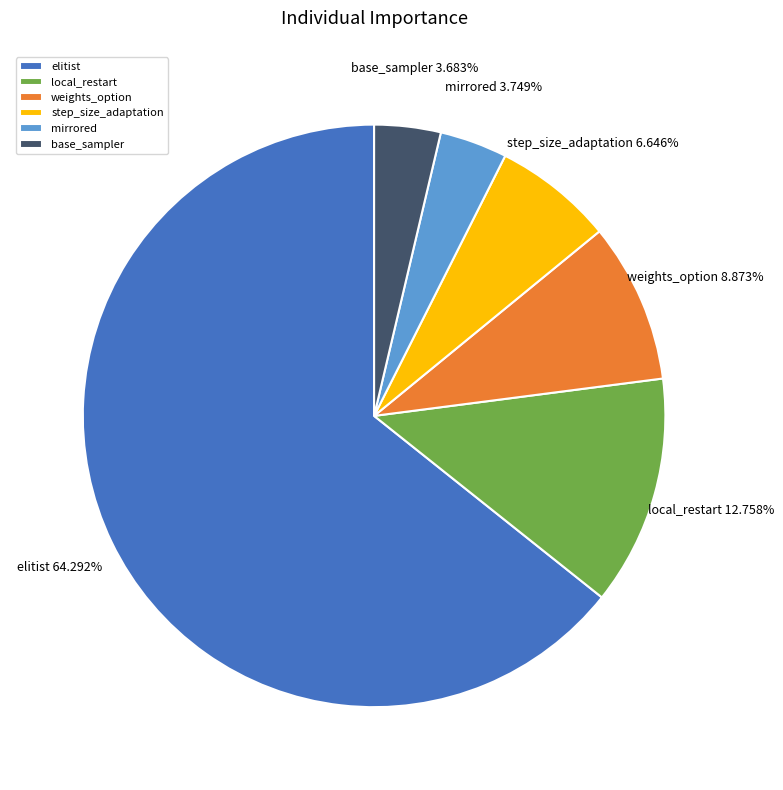

Count the number of slices in the pie.

6